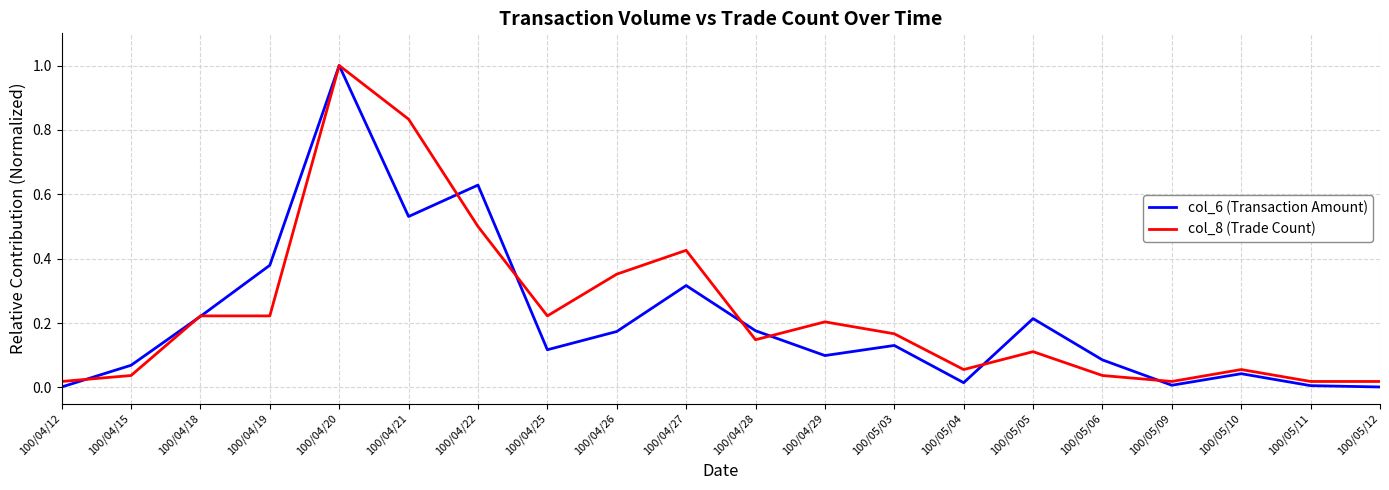

Which series has the largest range (max minus min)?

col_6 (Transaction Amount)